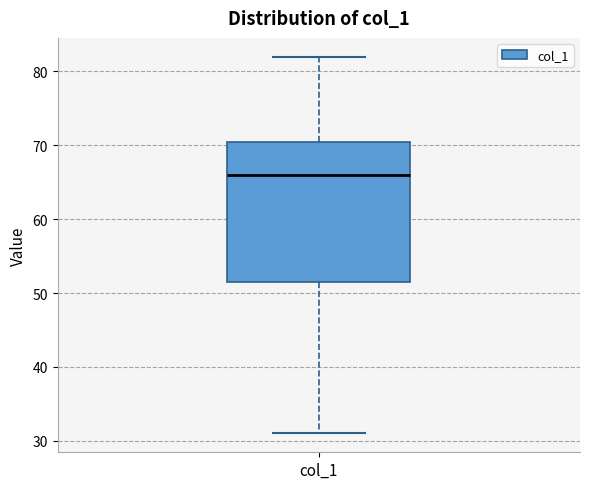

Transcribe this box plot: give where the median line is, the range the box spans, and where the two whiskers end, as read against the y-axis. The values are not printed on the chart, so give them approximately, as read against the axis.

median 66, box 52 to 71, whiskers 31 to 82